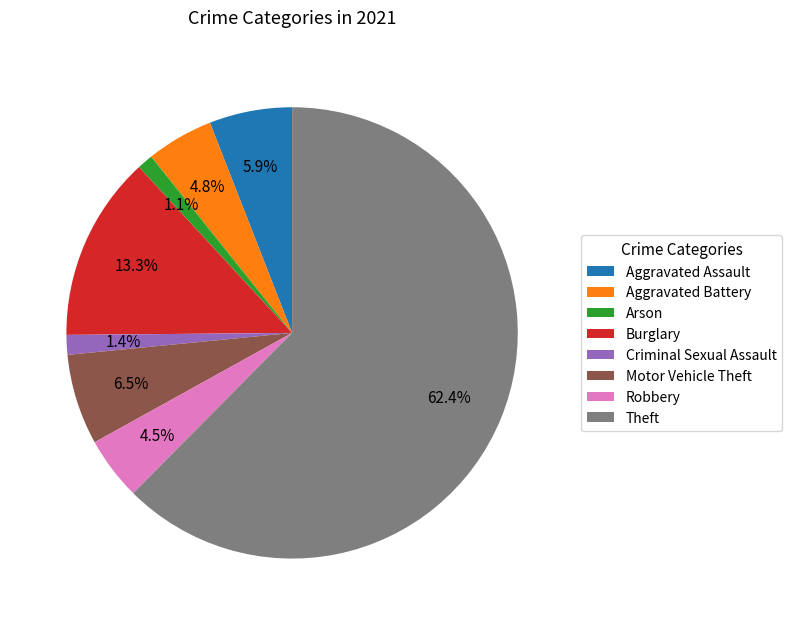

To the nearest percent, what is the combined percentage of Aggravated Battery and Robbery?

9%